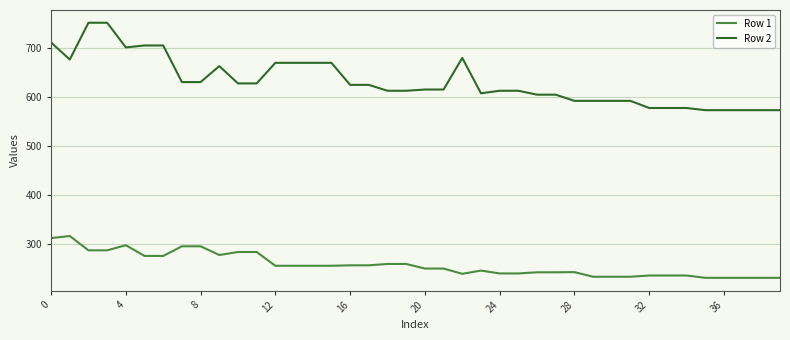

True or false: Row 2 and Row 1 intersect in this chart.

False